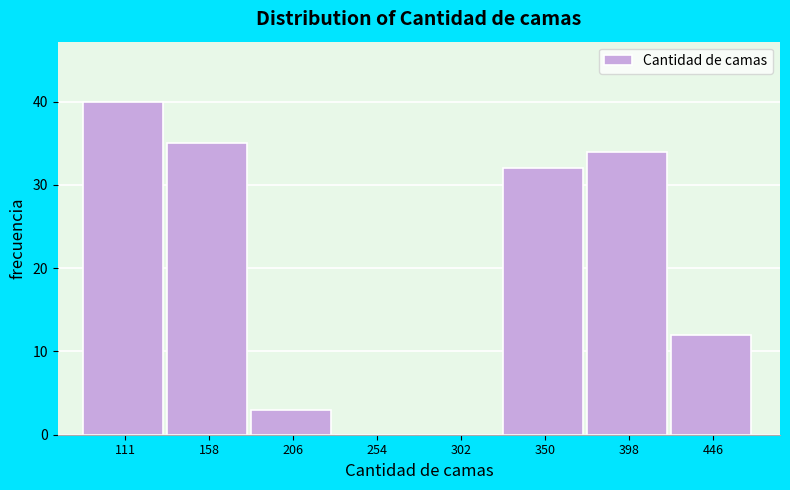

Reading right to left, transcribe all the data shown in this chart.

446=12	398=34	350=32	302=0	254=0	206=3	158=35	111=40